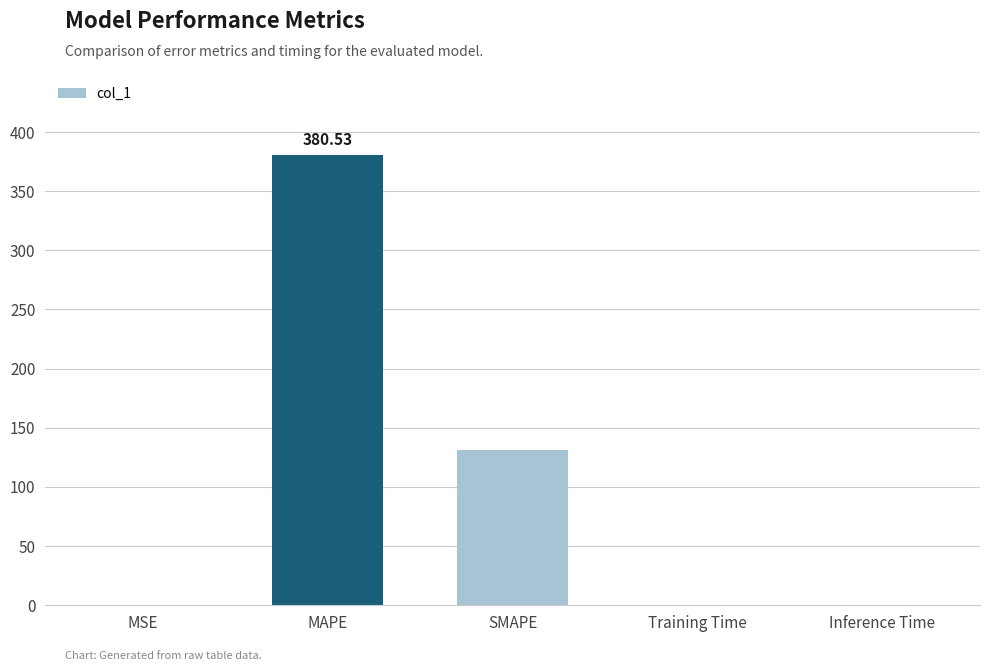

What is the maximum value shown in the chart?

380.5